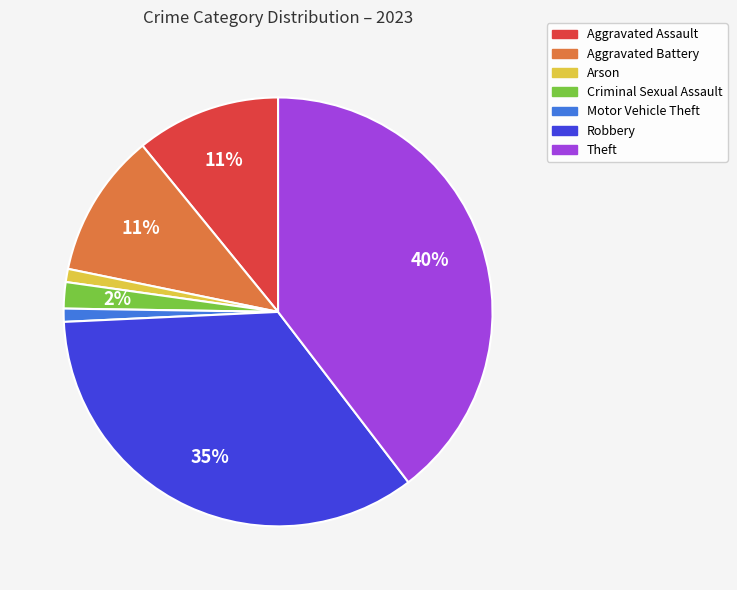

Is there any slice that represents more than half of the pie?

No